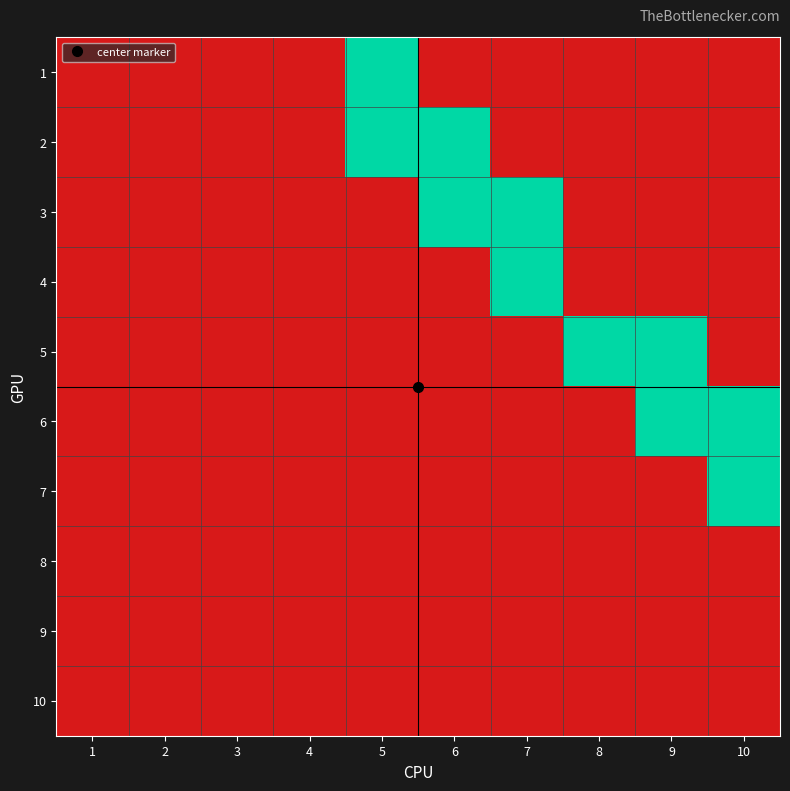

What is the total value across all series at 10?

2